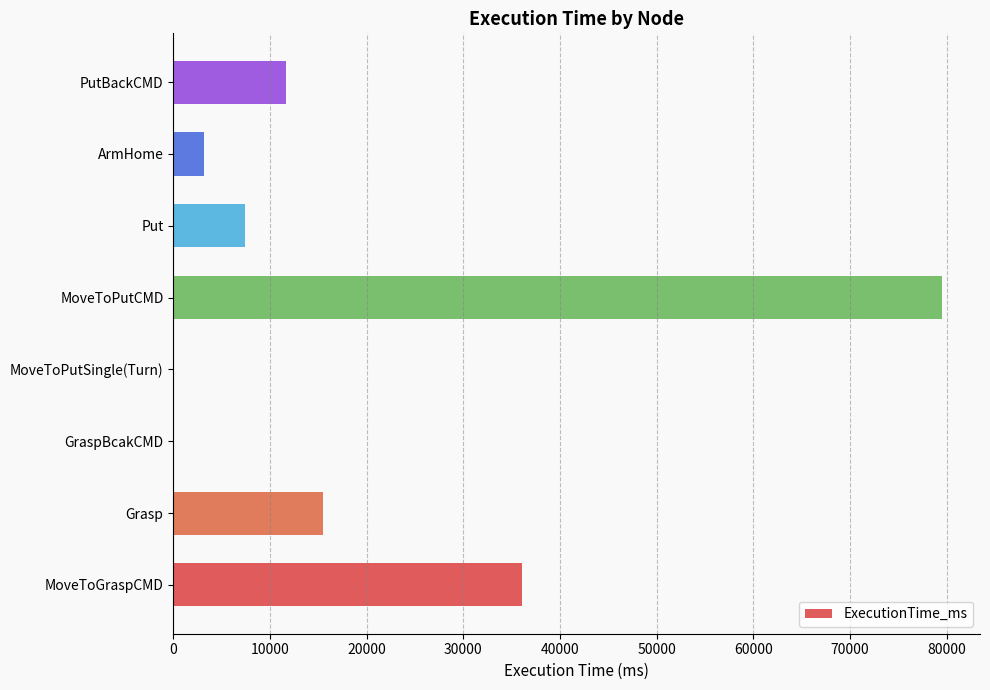

Between ArmHome and MoveToGraspCMD, which is larger?

MoveToGraspCMD